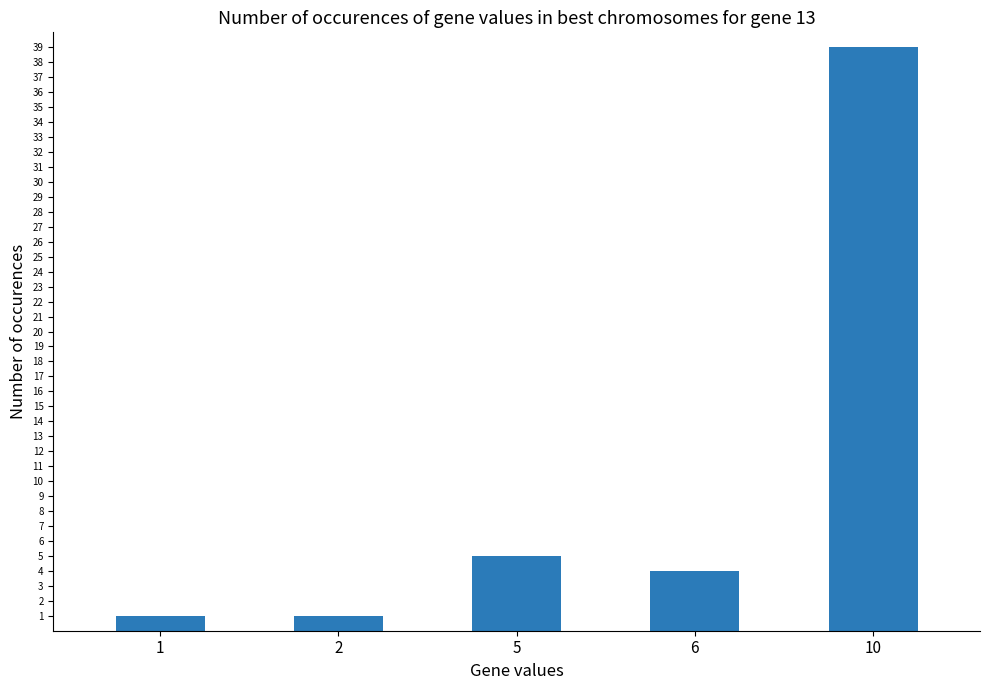

What is the smallest value displayed?

1